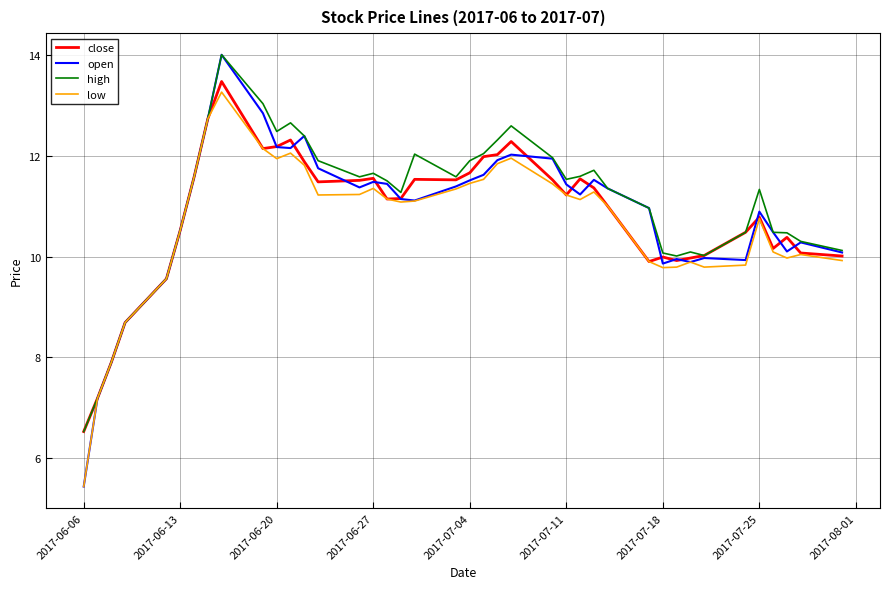

What is the difference between the maximum and minimum values in the low series?

7.8